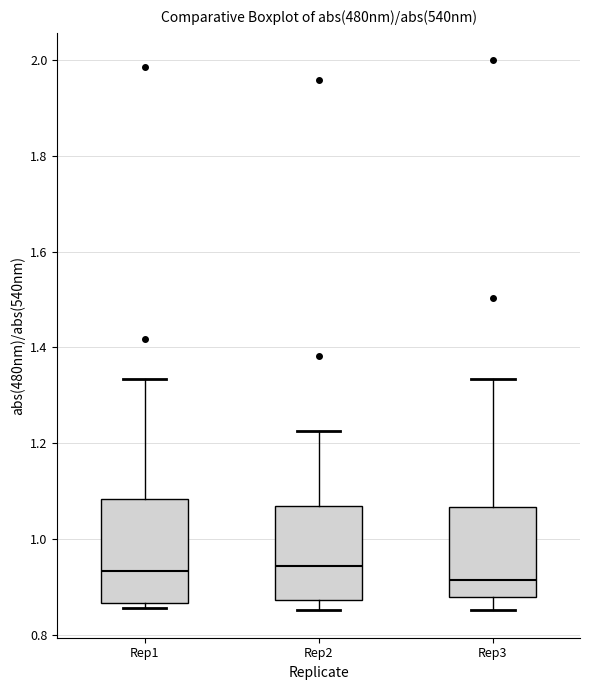

Reading left to right, read every box against the y-axis: the position of its median line, the range the box covers, and the ends of its whiskers. The values are not printed on the chart, so give them approximately, as read against the axis.

Rep1: median 0.94, box 0.86 to 1.08, whiskers 0.86 (just below the box's lower edge) to 1.34
Rep2: median 0.94, box 0.88 to 1.06, whiskers 0.86 to 1.22
Rep3: median 0.92, box 0.88 to 1.06, whiskers 0.86 to 1.34